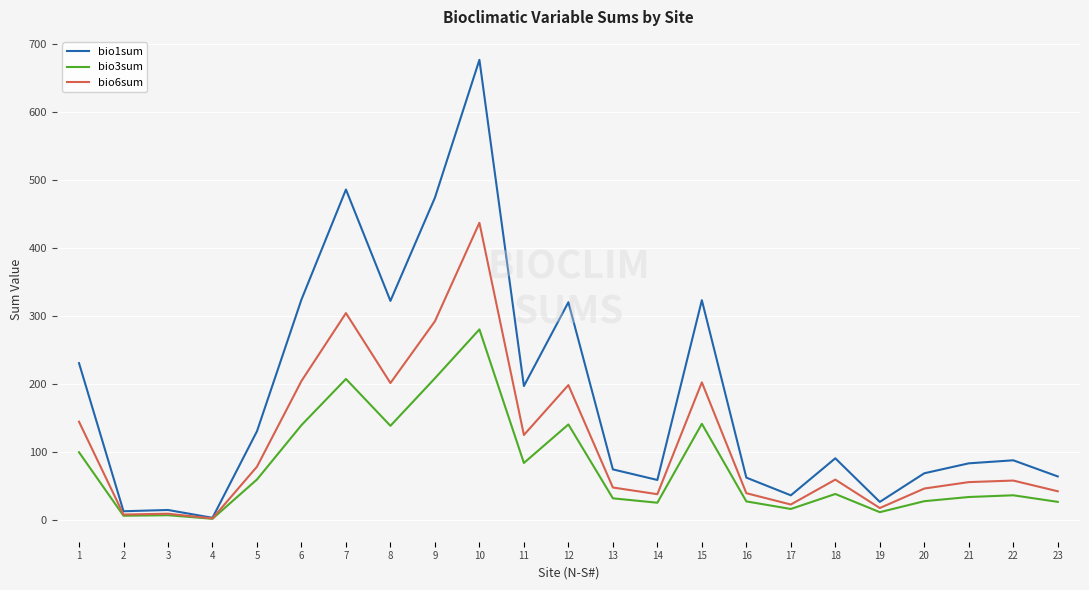

True or false: bio3sum has a value of 63.1 at 6.

False